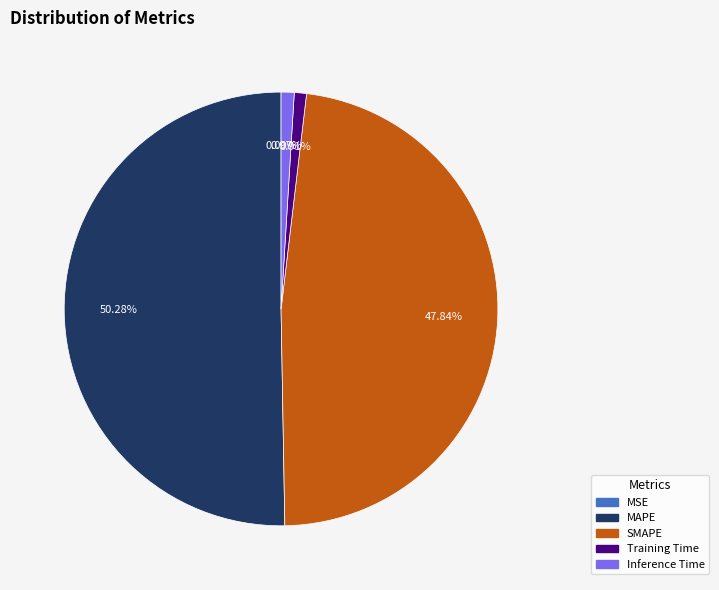

Is the sum of MAPE and SMAPE greater than half?

Yes